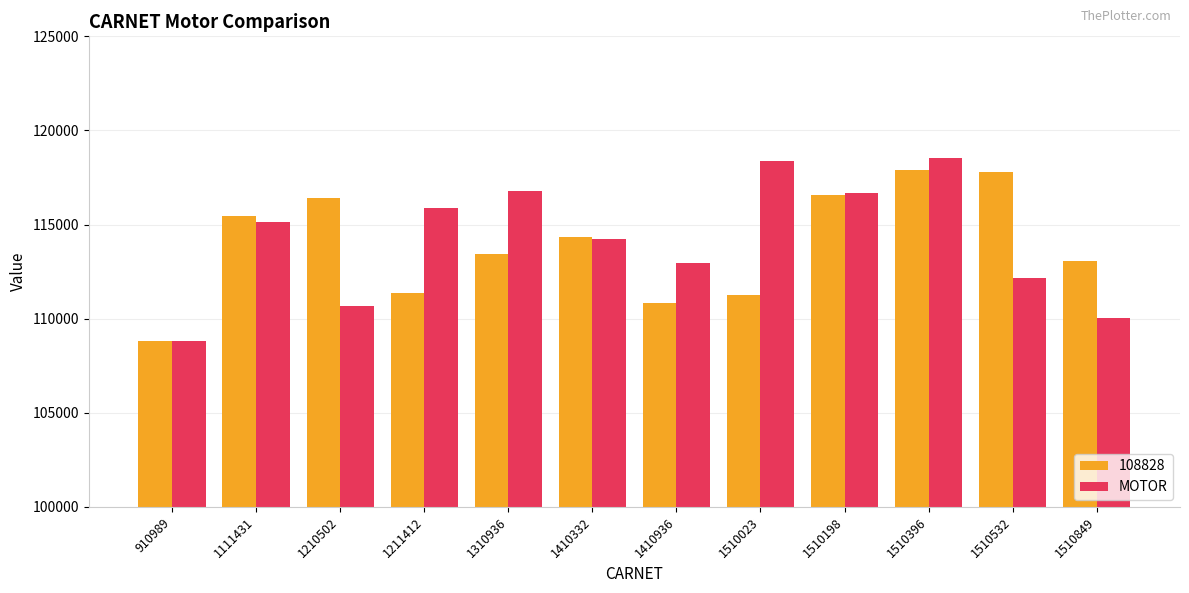

What is the spread (max minus min) of values at 1510532?

5657